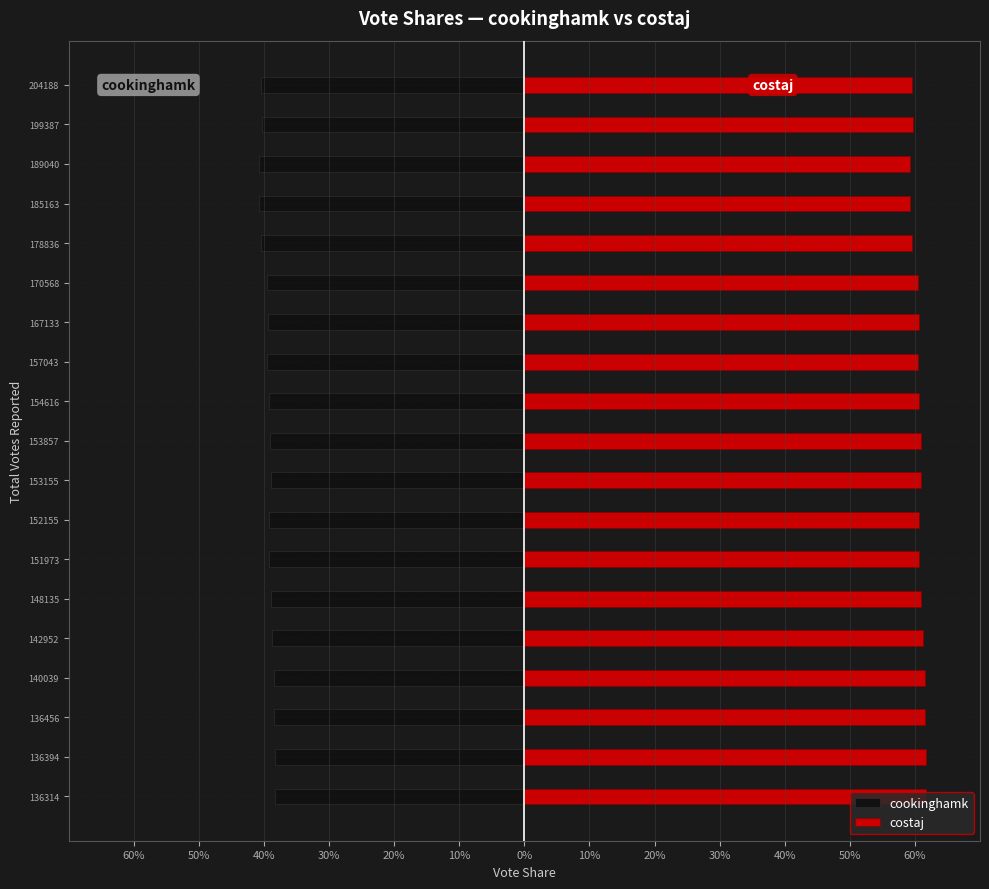

What is the spread (max minus min) of values at 136314?

1.0